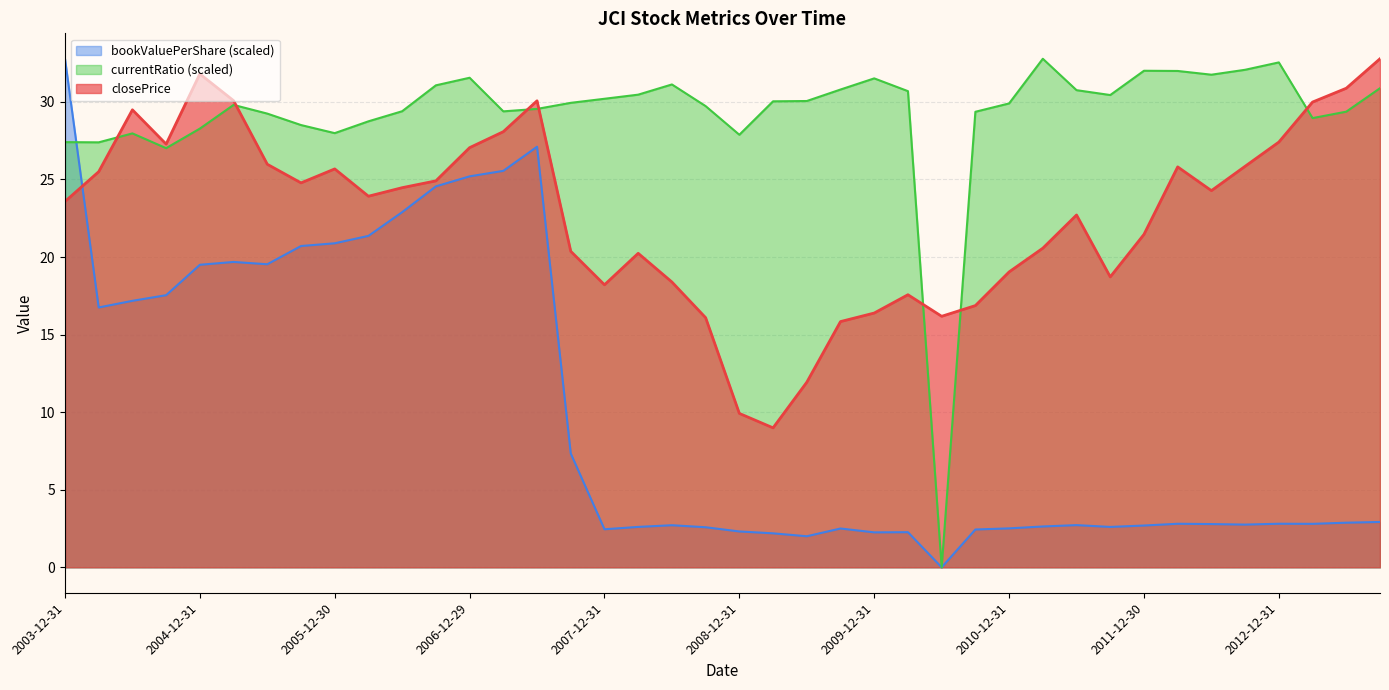

Which category has the lowest value across all series?

2010-06-30